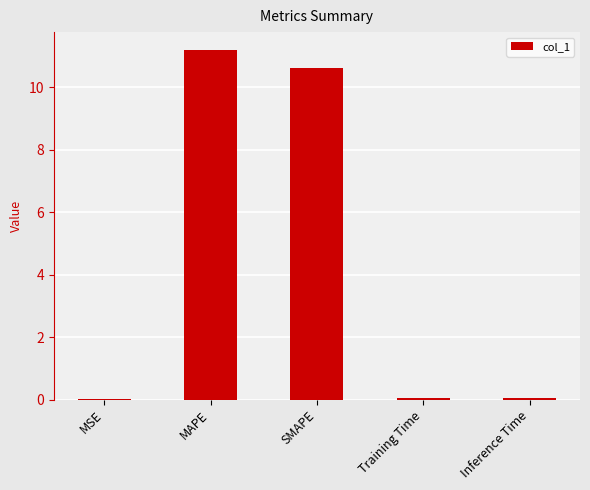

What is the sum of all values?

21.9